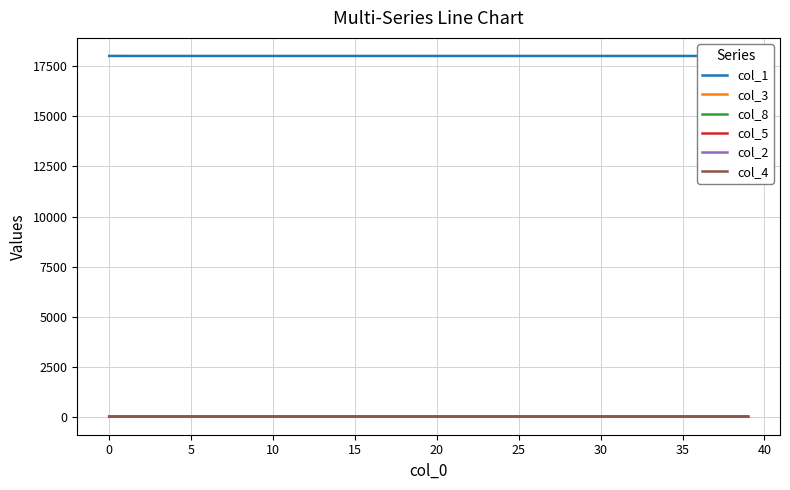

Which series has the largest total across all categories?

col_1